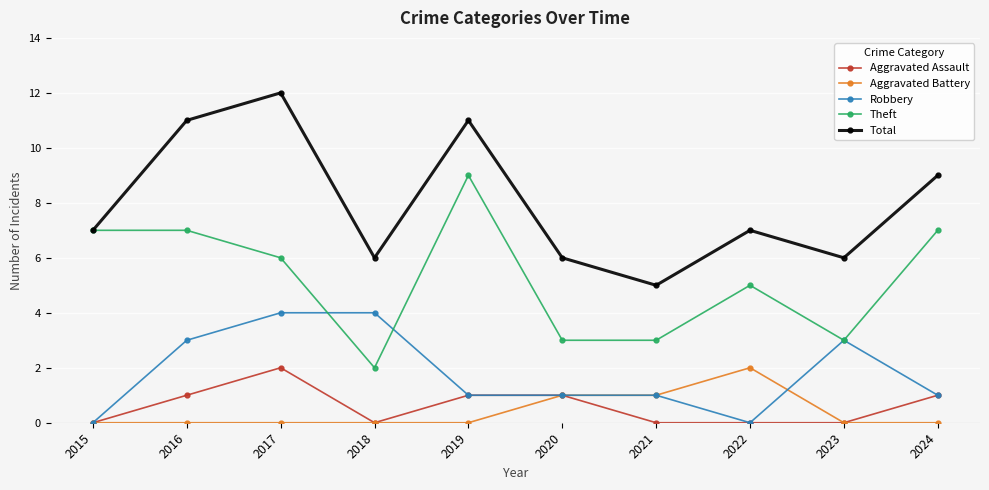

What is the difference between the highest and lowest values at 2023?

6